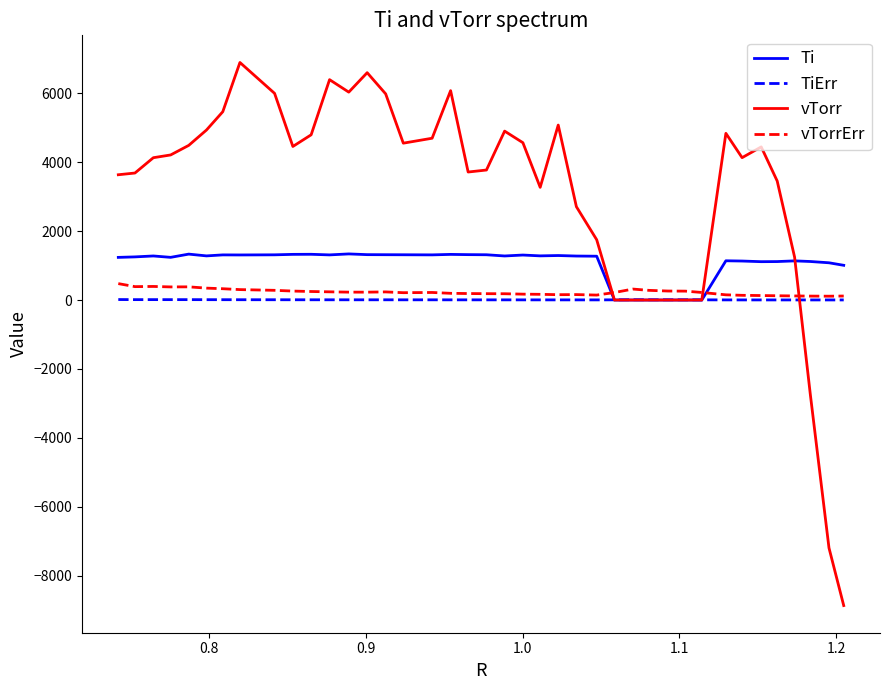

Which series has the largest total across all categories?

vTorr